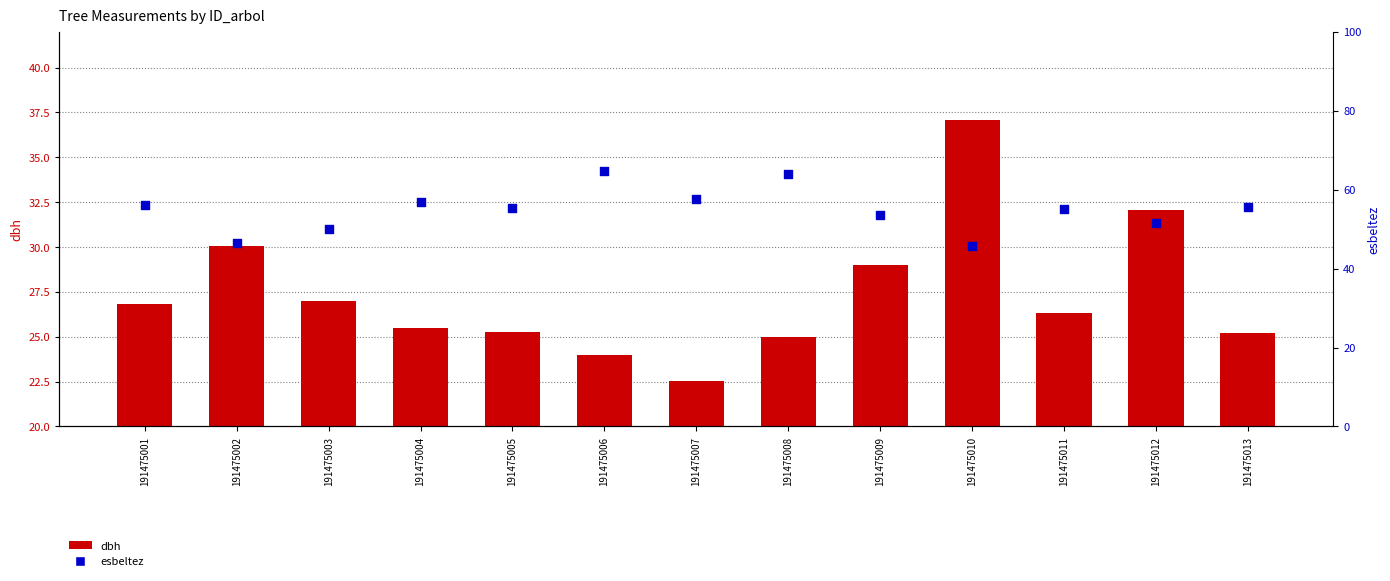

At which category is the sum across all series the highest?

191475008